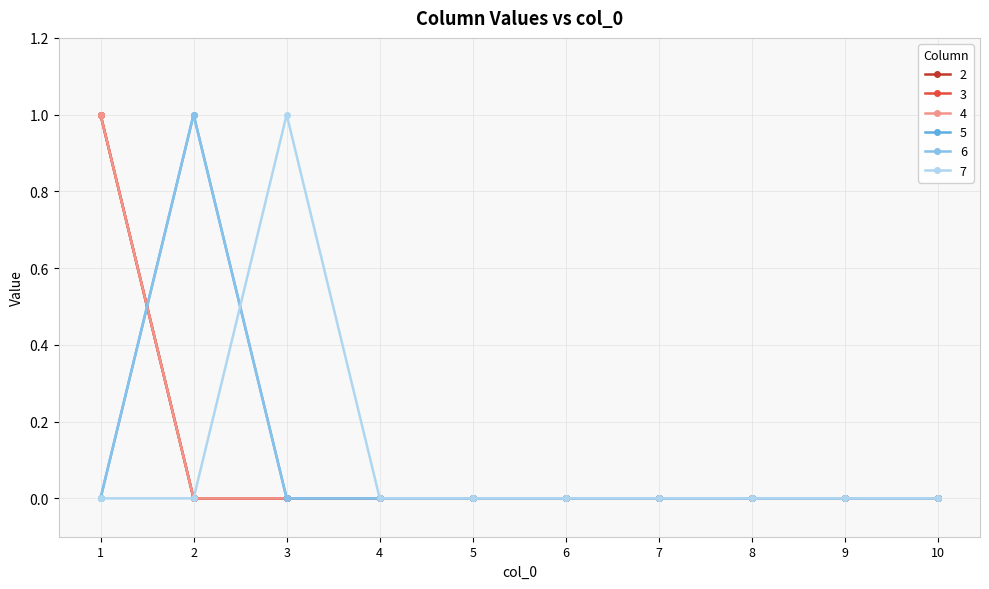

The value of 3 at 8 is 1. True or false?

False